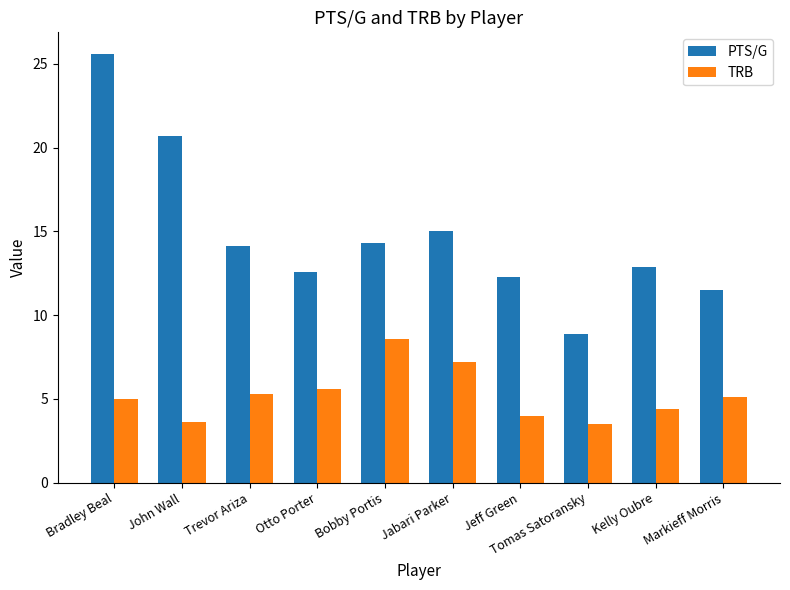

Rank the series at Jabari Parker from lowest to highest value.

TRB, PTS/G